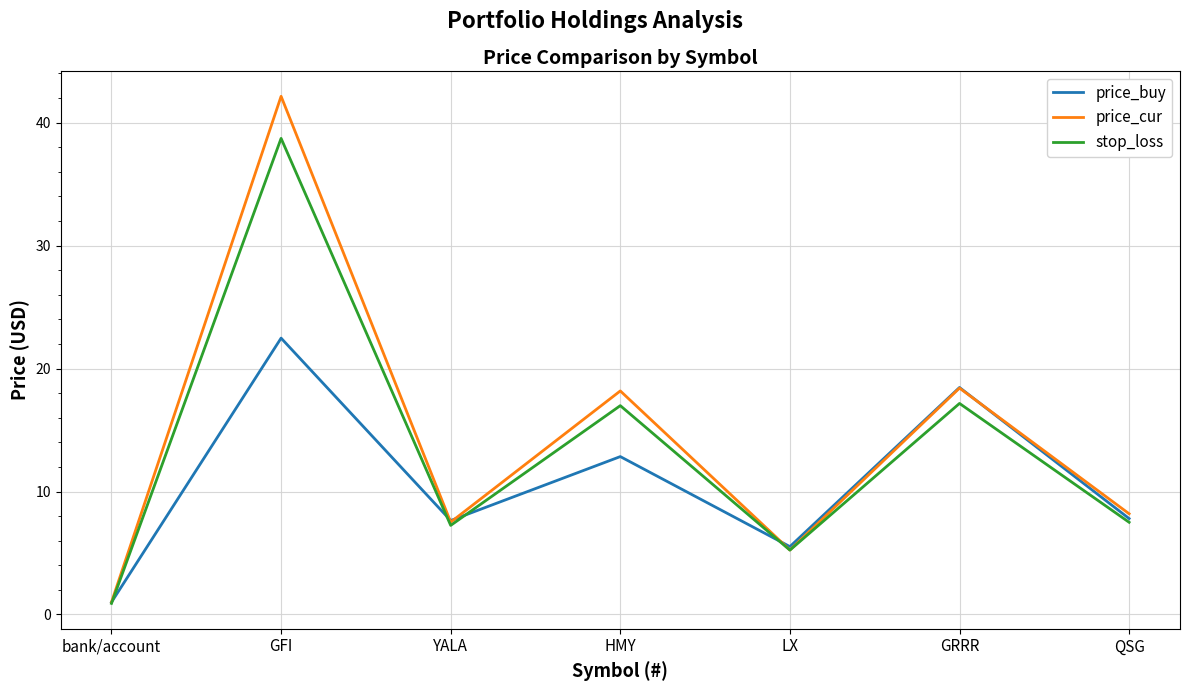

List the series in order of their peak value, highest first.

price_cur, stop_loss, price_buy